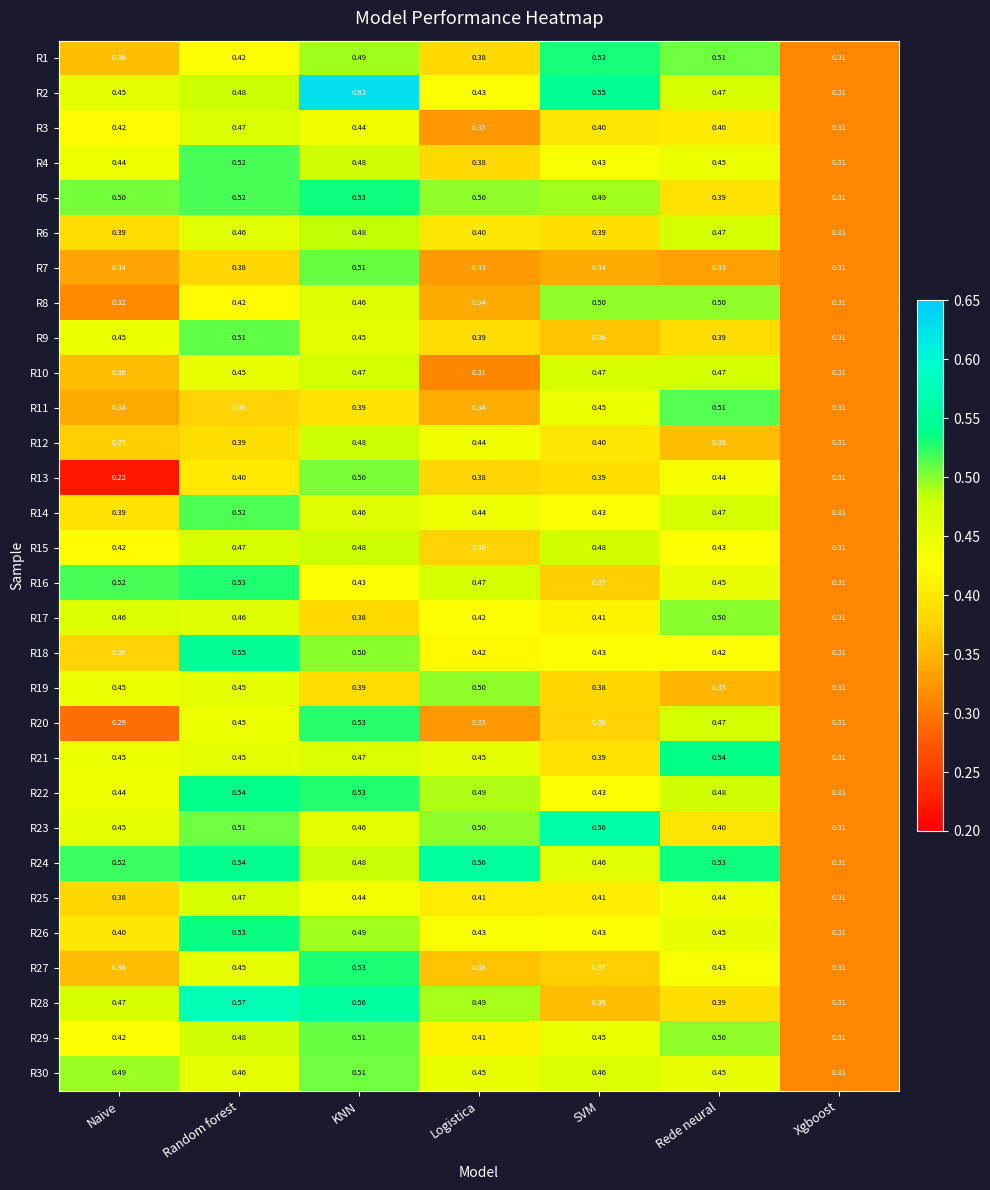

How many data points does each series have?

7